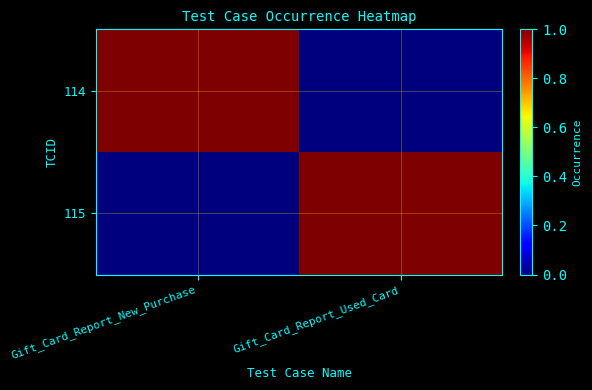

Reading left to right, what are all the values shown in this chart?

114: Gift_Card_Report_New_Purchase=1	Gift_Card_Report_Used_Card=0
115: Gift_Card_Report_New_Purchase=0	Gift_Card_Report_Used_Card=1